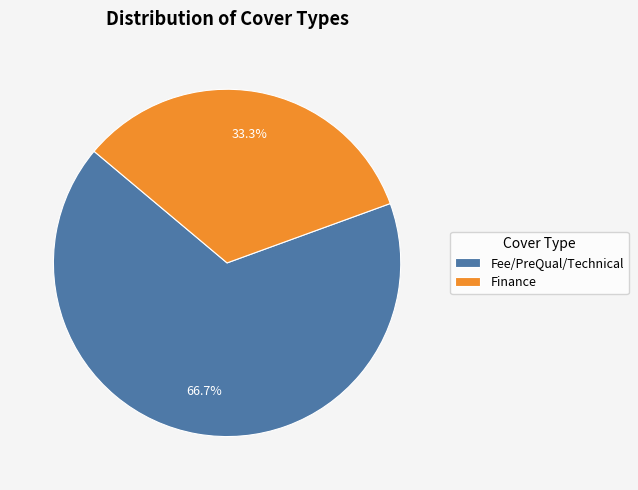

What is the largest slice in the pie chart?

Fee/PreQual/Technical